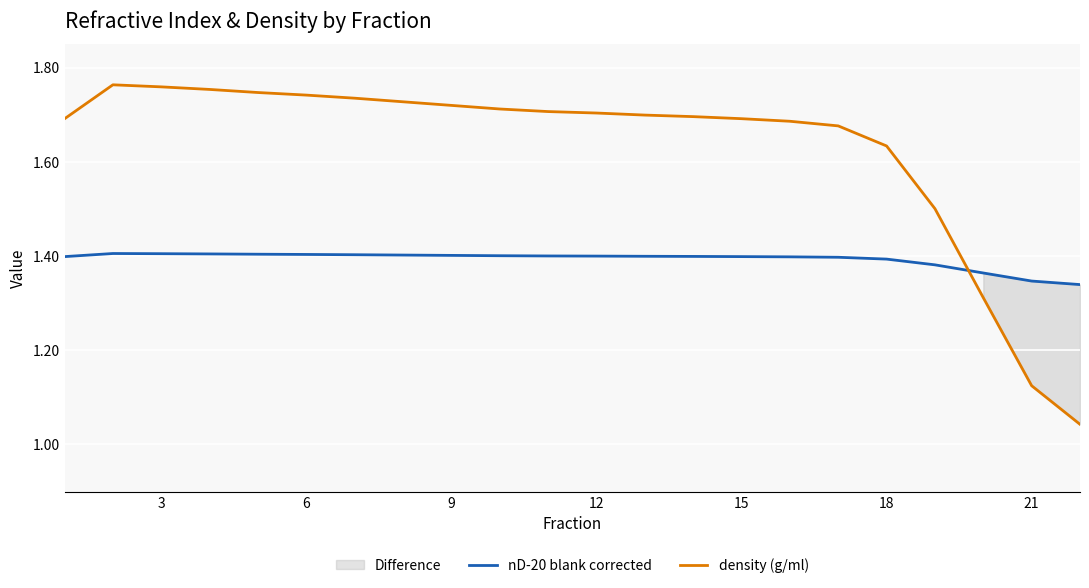

At how many categories does at least one series exceed 1?

22